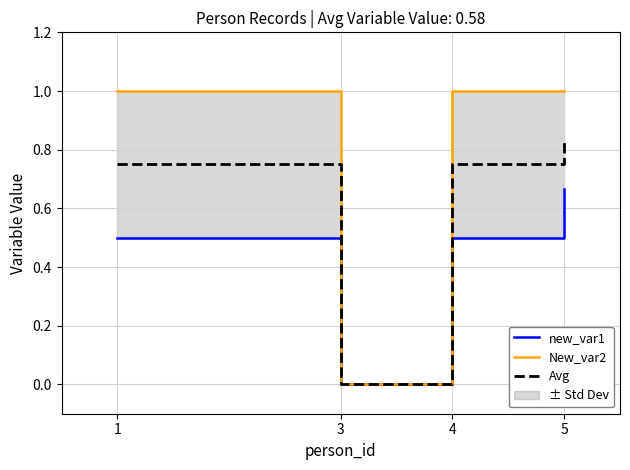

At which label is New_var2 closest to 0?

3